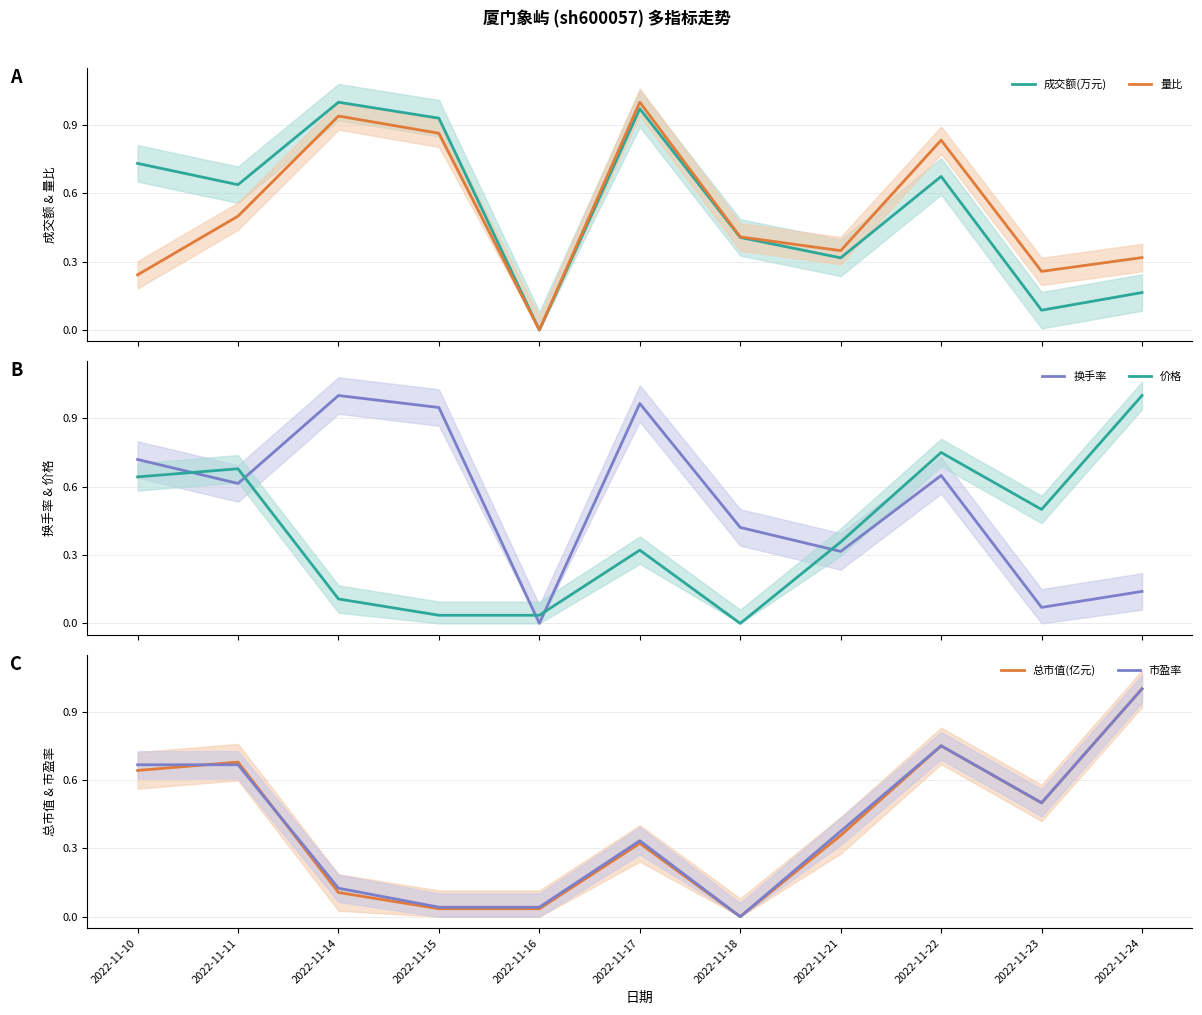

At which category does 市盈率 reach its first local valley?

2022-11-18